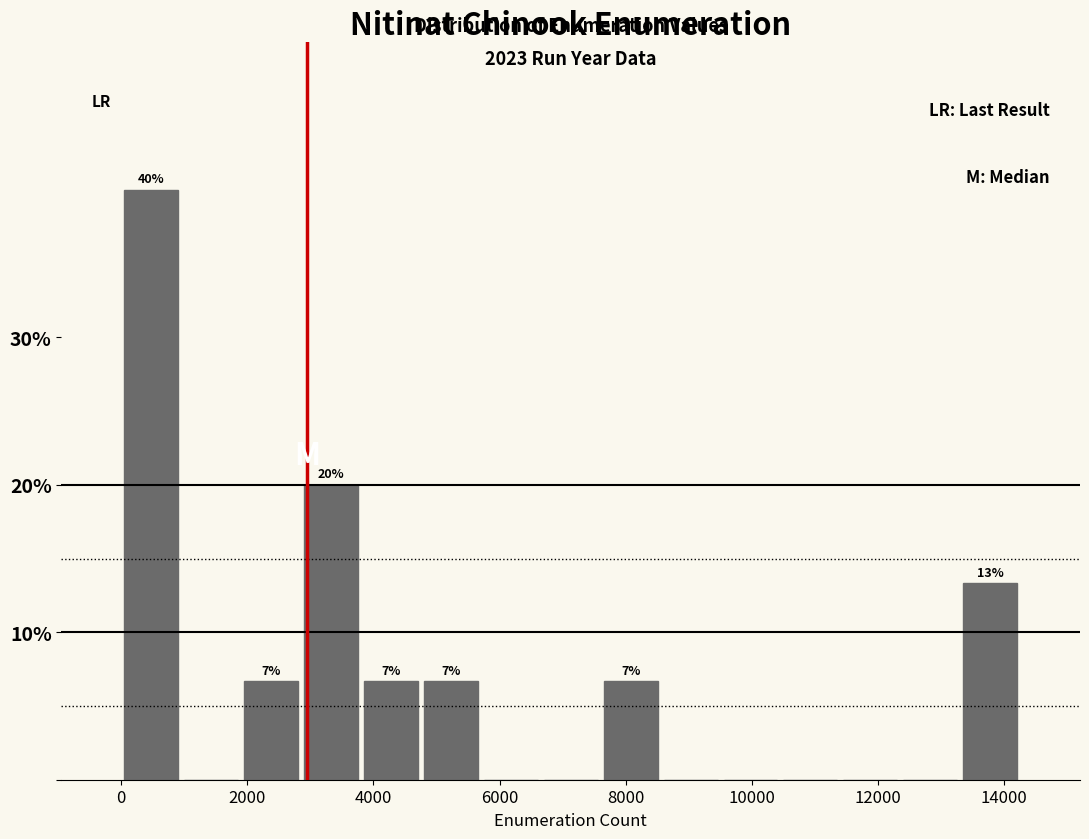

Over which range of the x-axis is the bar tallest?

0 to 1000